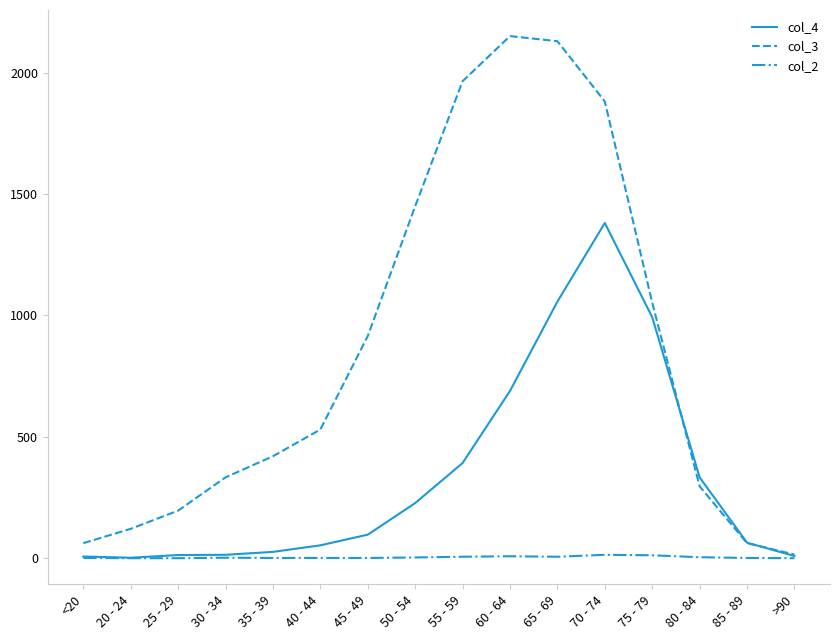

Which category has the highest value in the col_4 series?

70 - 74